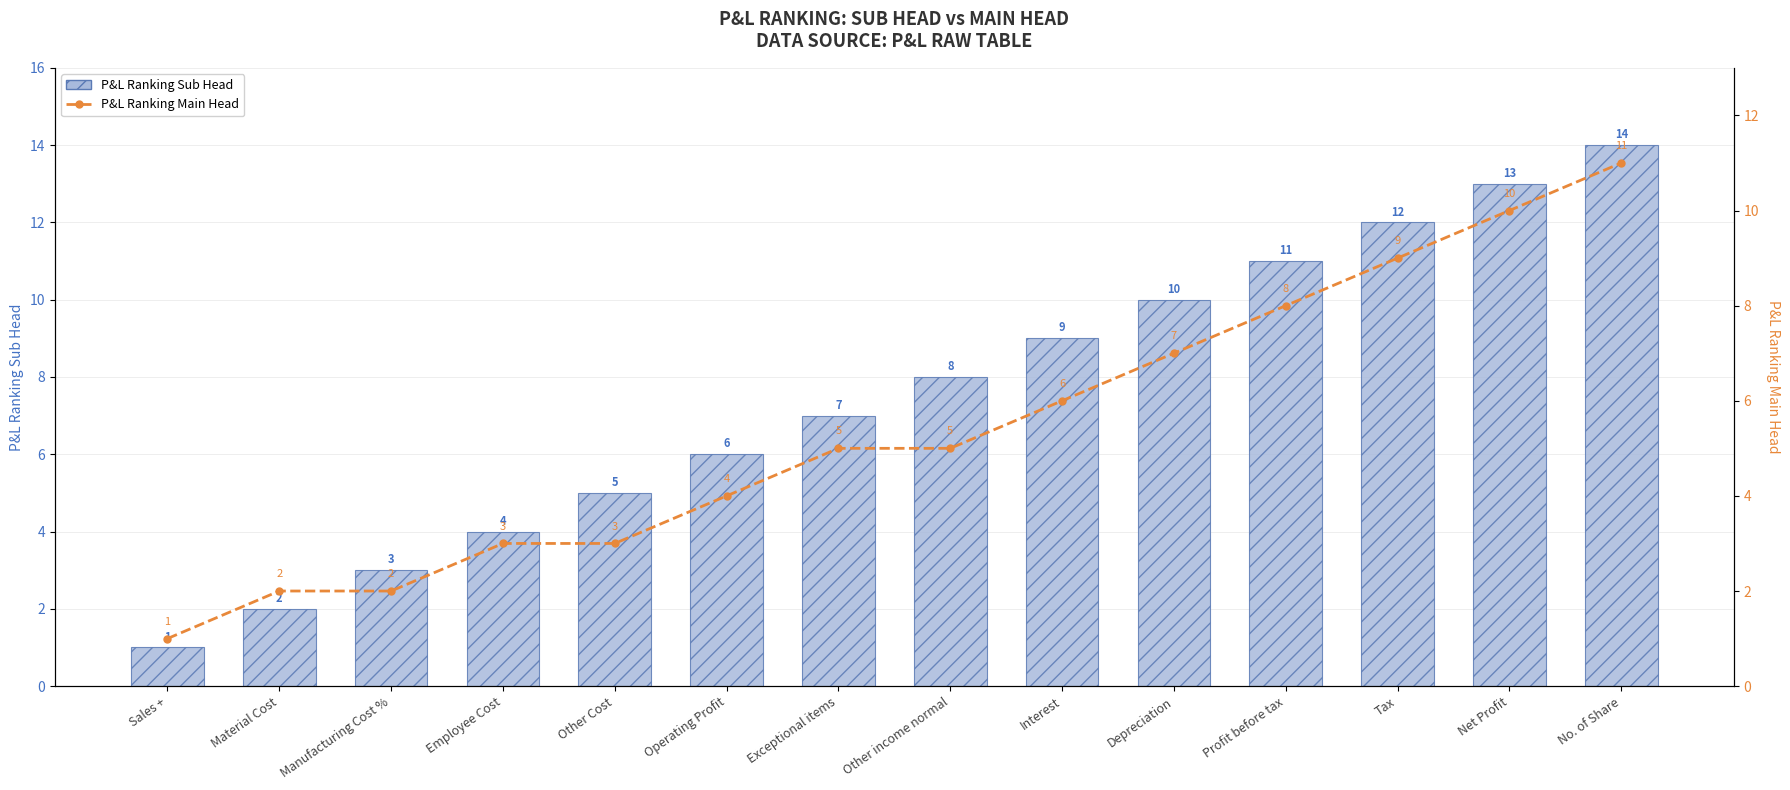

List the series in order of their peak value, lowest first.

P&L Ranking Main Head, P&L Ranking Sub Head